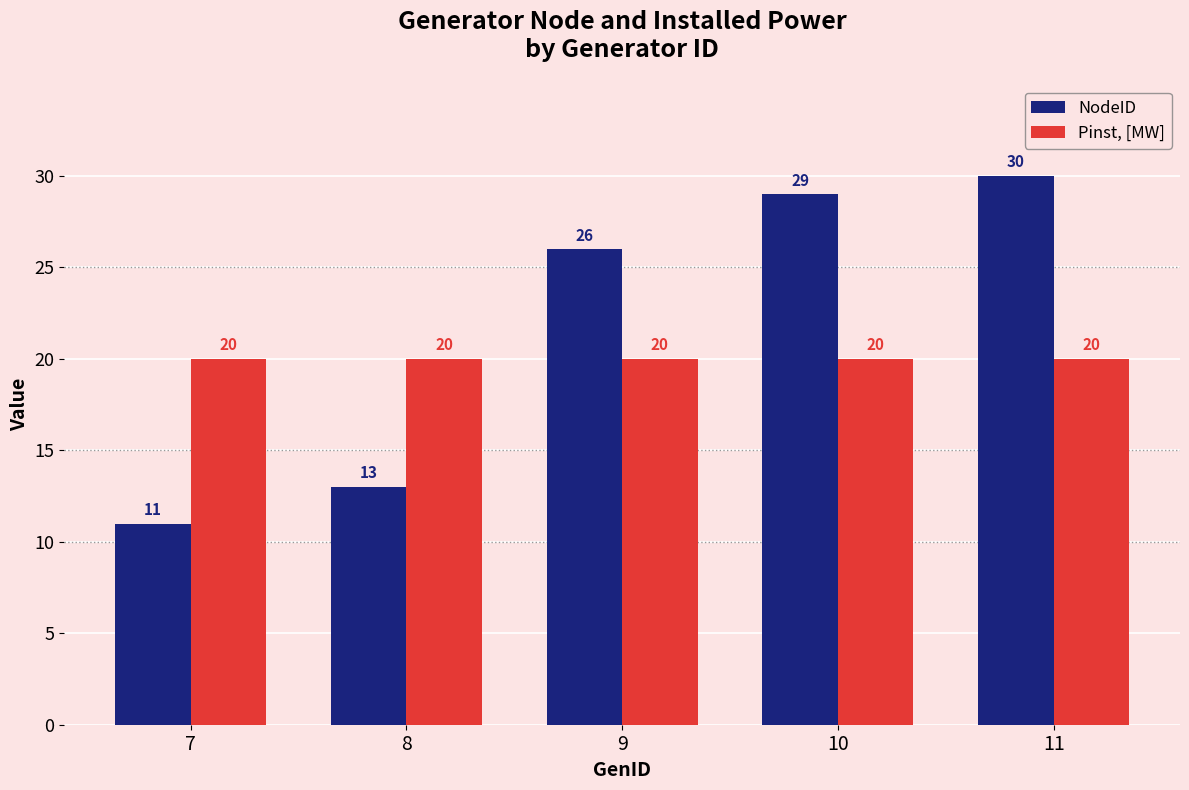

The Pinst, [MW] series shows 33 at 11. True or false?

False